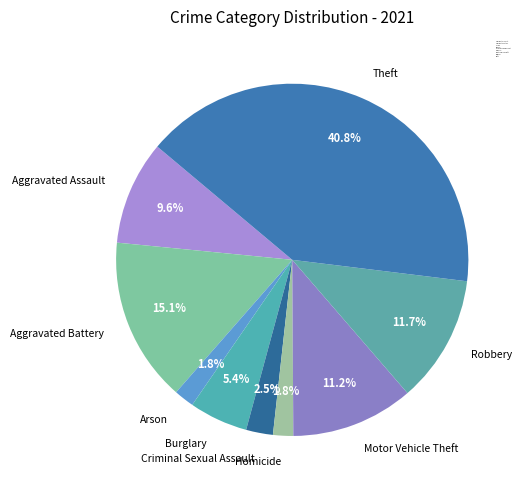

Which category has the biggest portion of the pie?

Theft